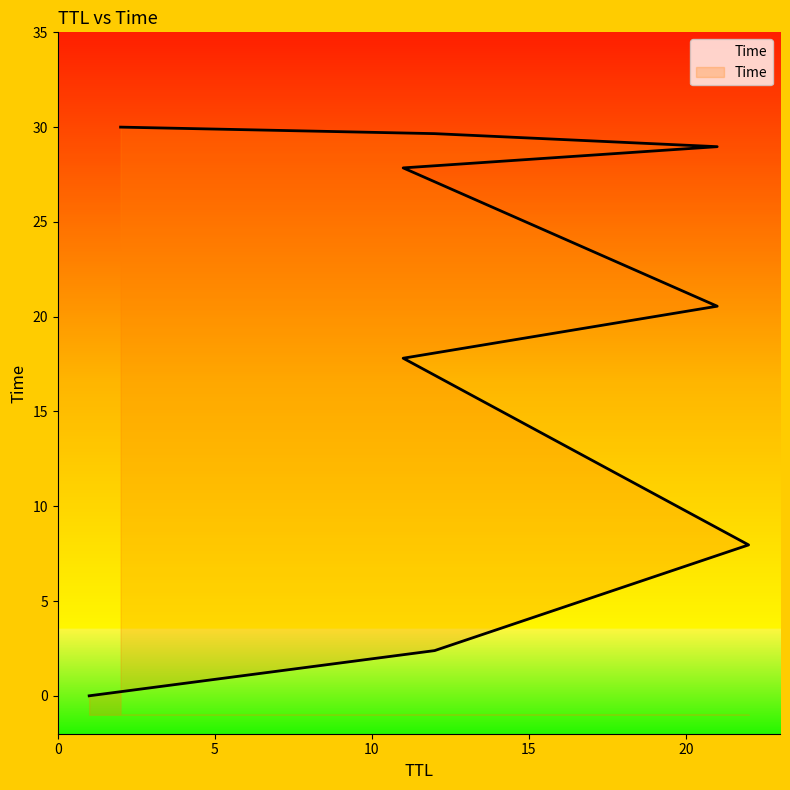

How many data points does each series have?

9